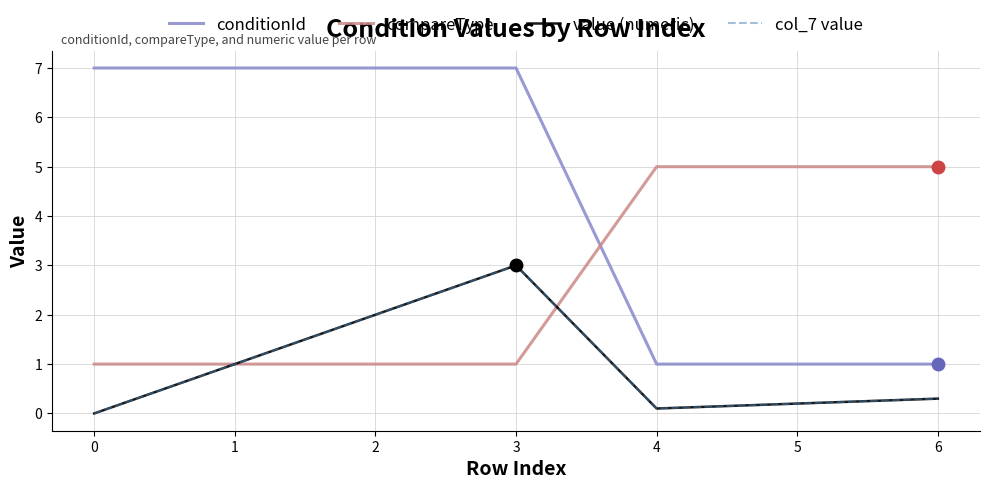

Does the chart display data point markers on the line(s)?

No